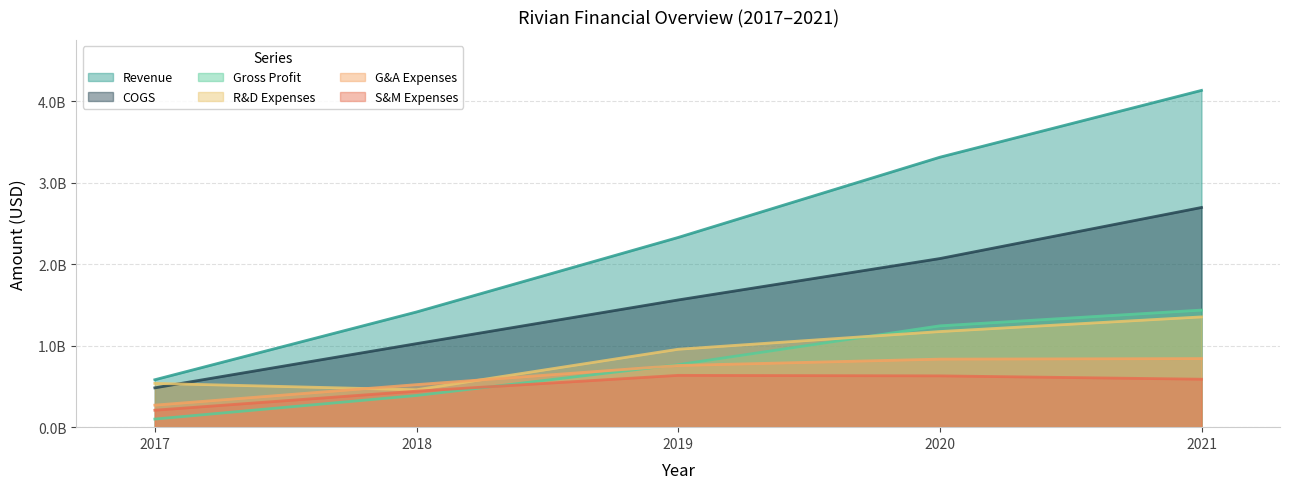

Where does the Gross Profit series first go above 766858000?

2020